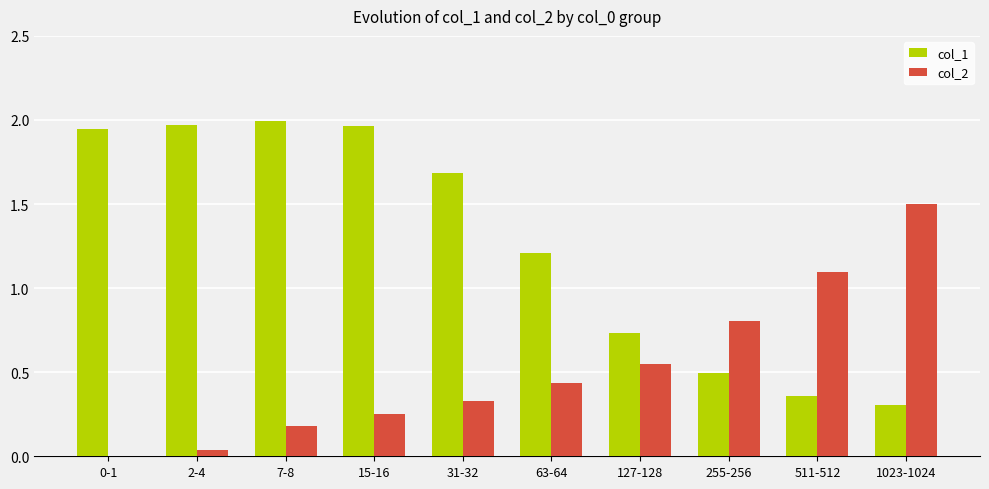

What is the highest value of the col_2 series?

1.5